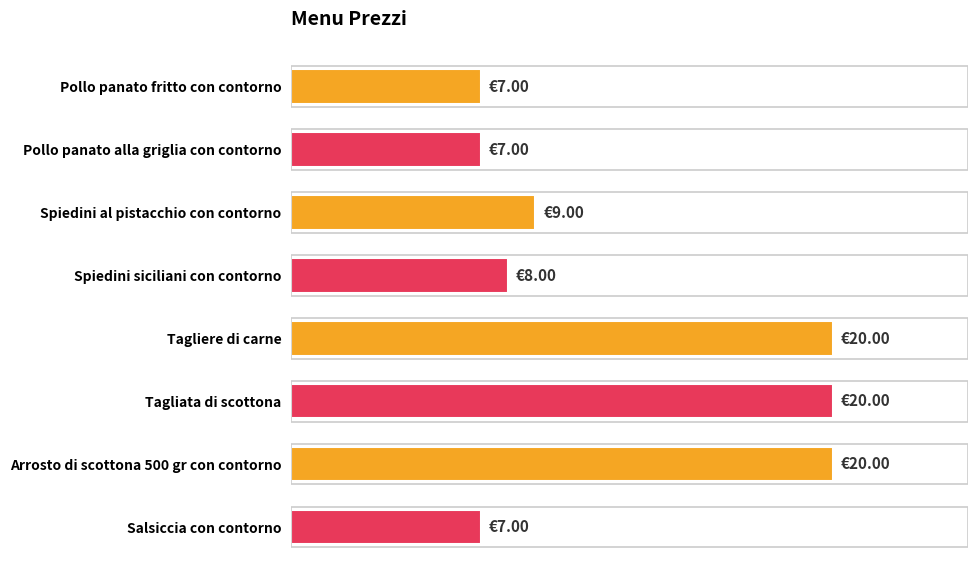

Are the bars horizontal?

Yes